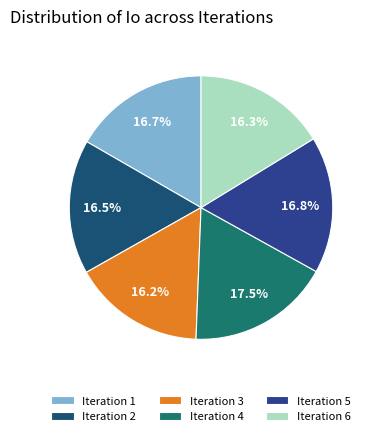

How many slices are in this pie chart?

6